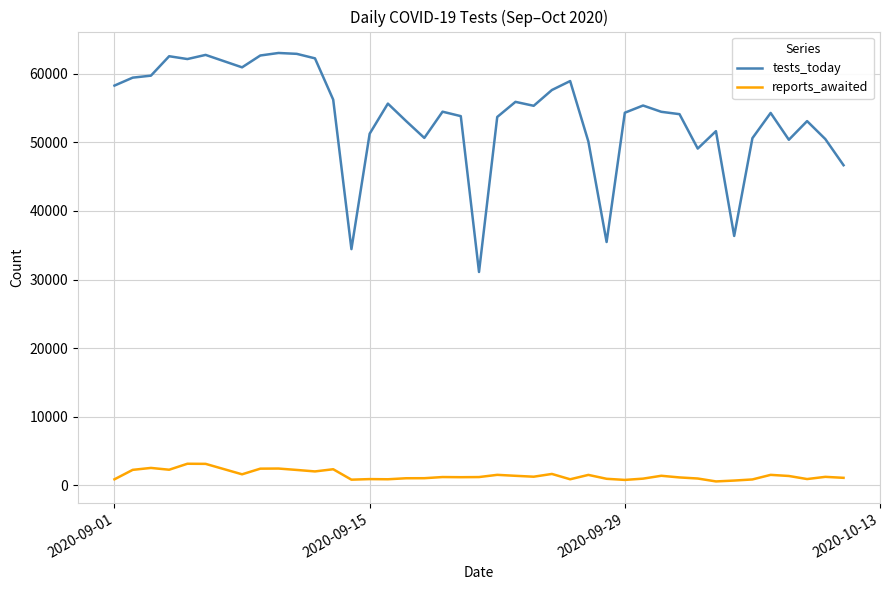

Which series has the widest spread of values?

tests_today